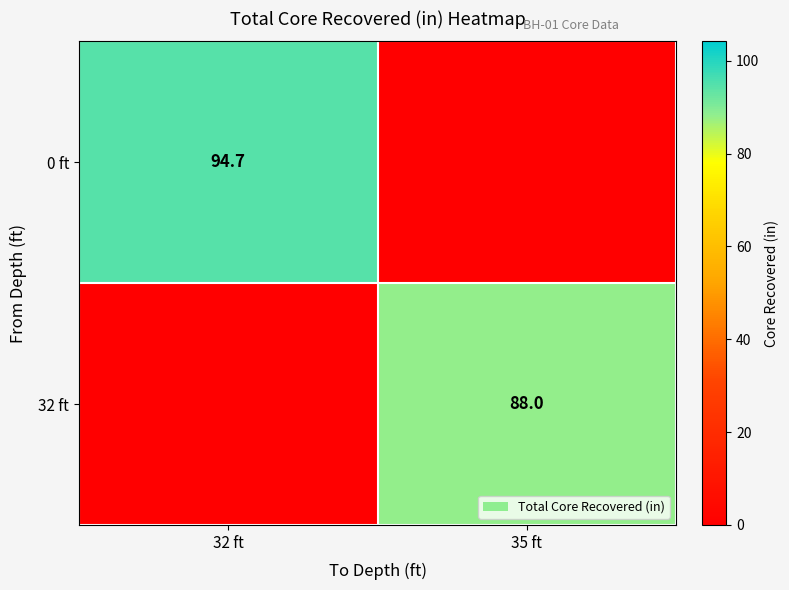

The value of 0 ft at 32 ft is 94.7. True or false?

True